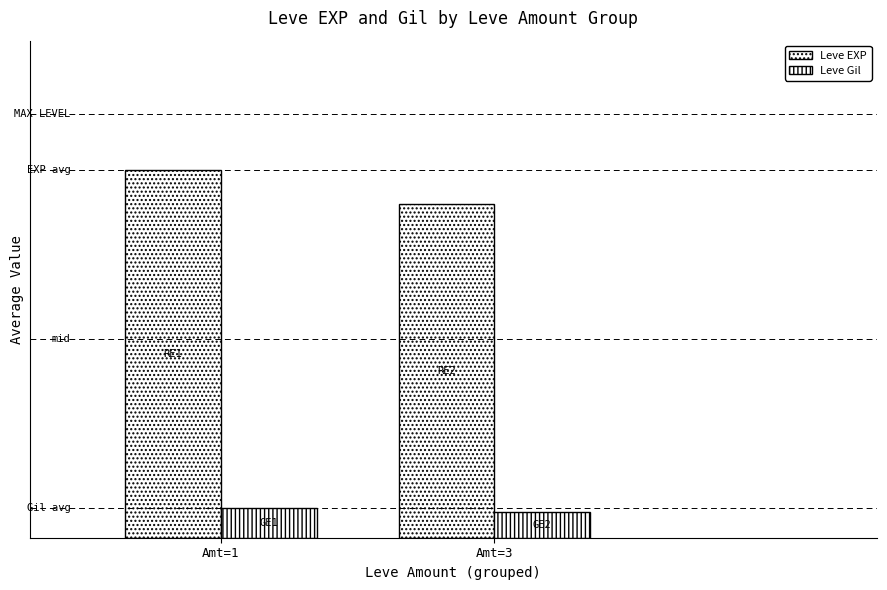

Does the chart contain any negative values?

No